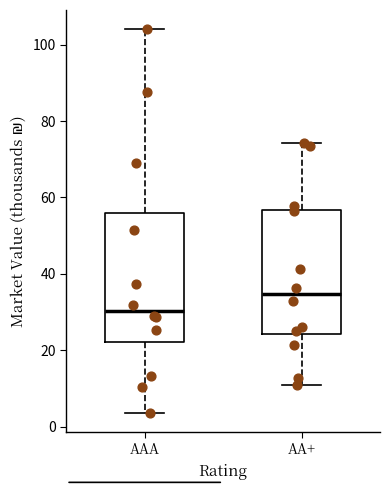

Where does the upper whisker of the box for AAA end on the y-axis? The values are not printed on the chart, so give them approximately, as read against the axis.

104